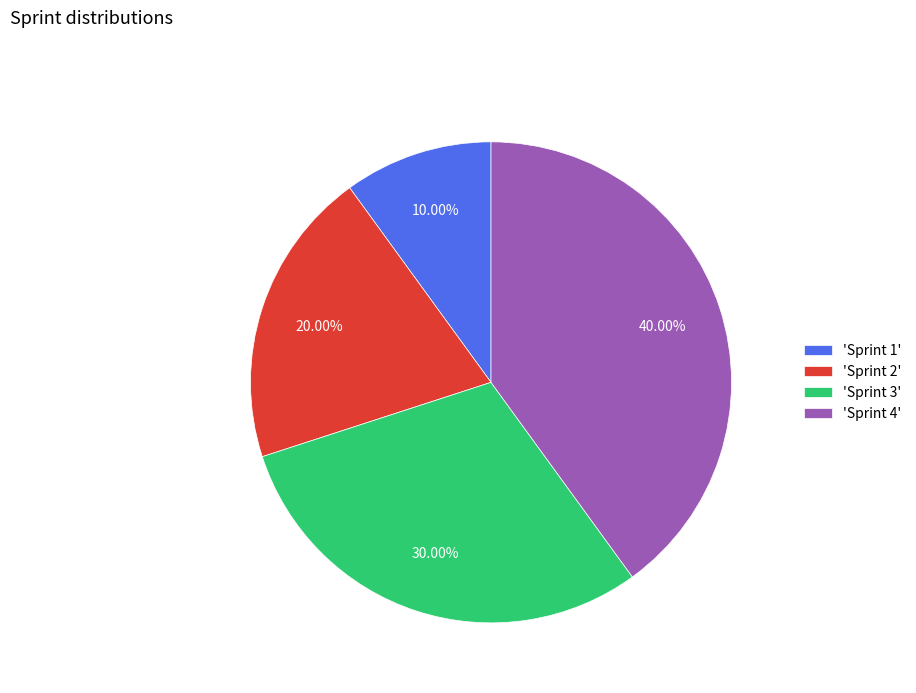

Between 'Sprint 1' and 'Sprint 3', which is larger?

'Sprint 3'